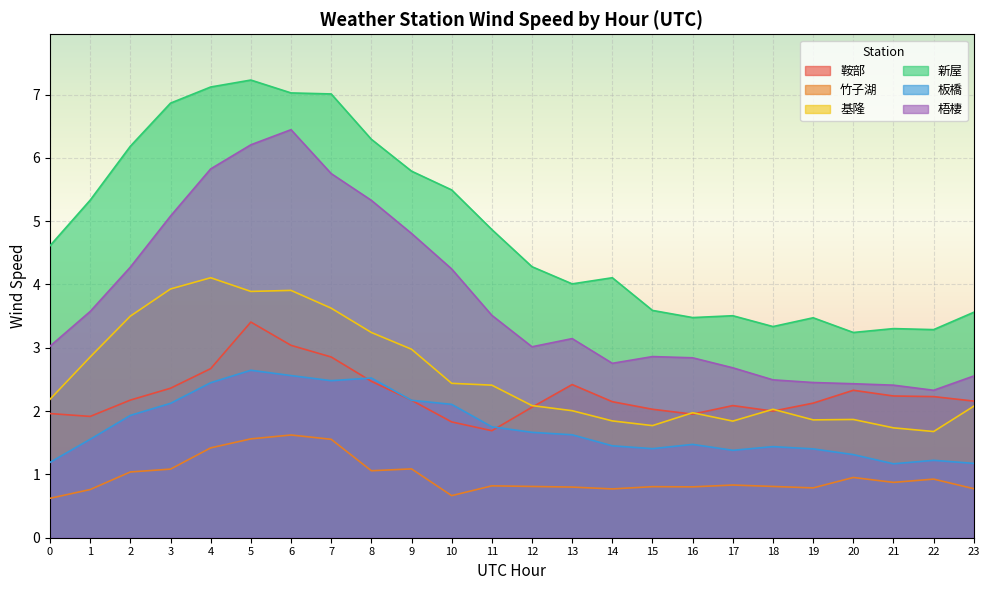

What is the smallest value displayed?

0.6